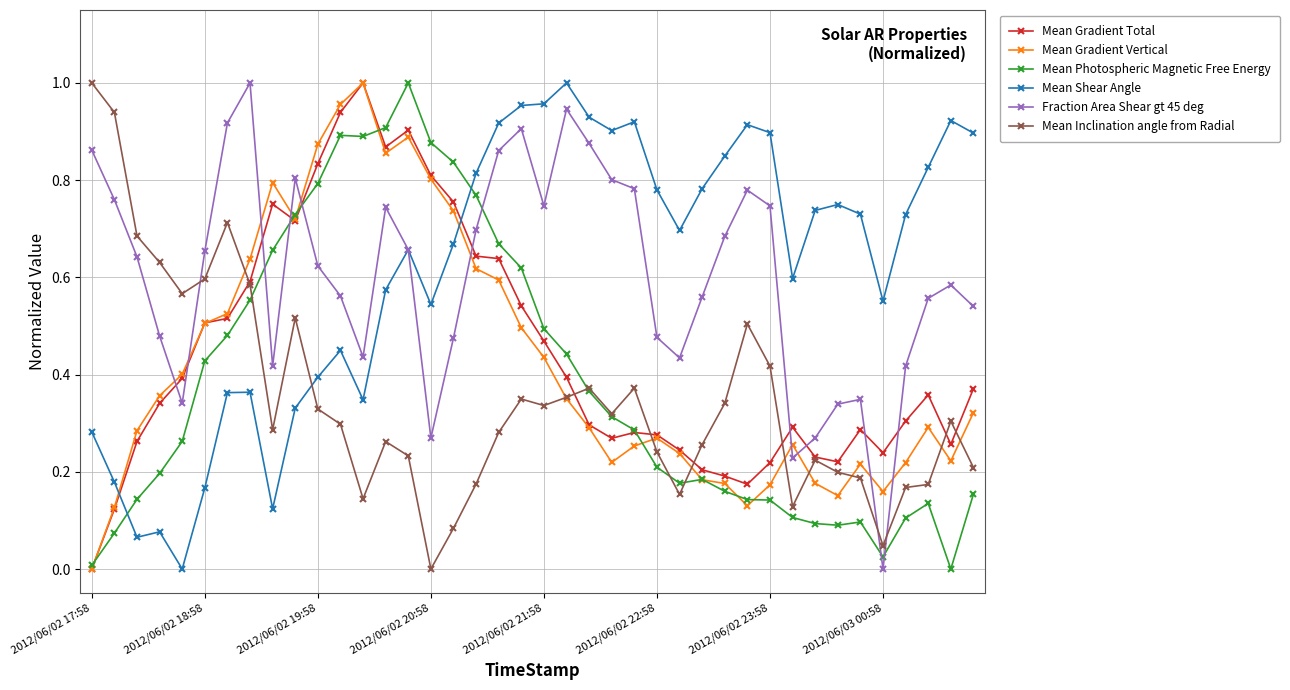

True or false: Mean Gradient Vertical has more than 1 interior local peaks.

True